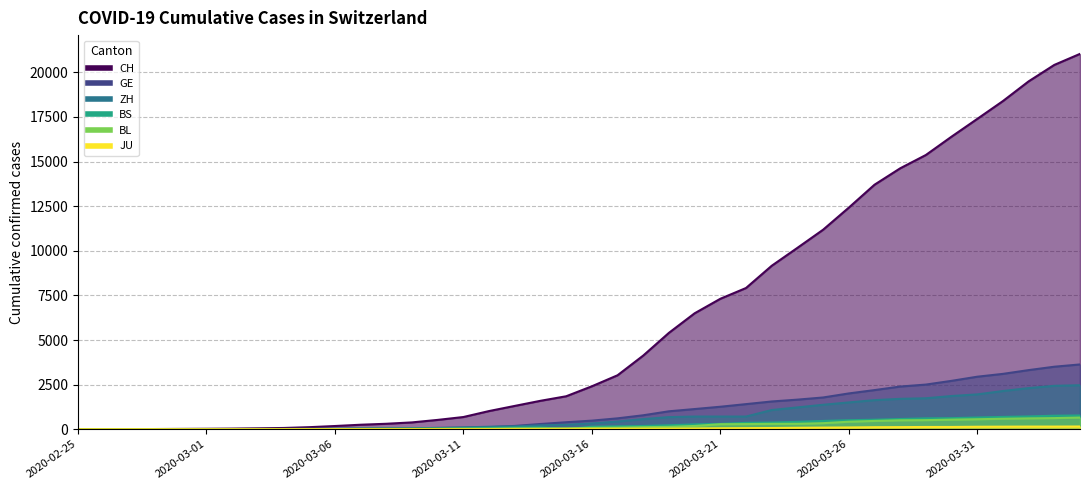

Between 2020-03-29 and 2020-04-04, which series saw the biggest shift?

CH